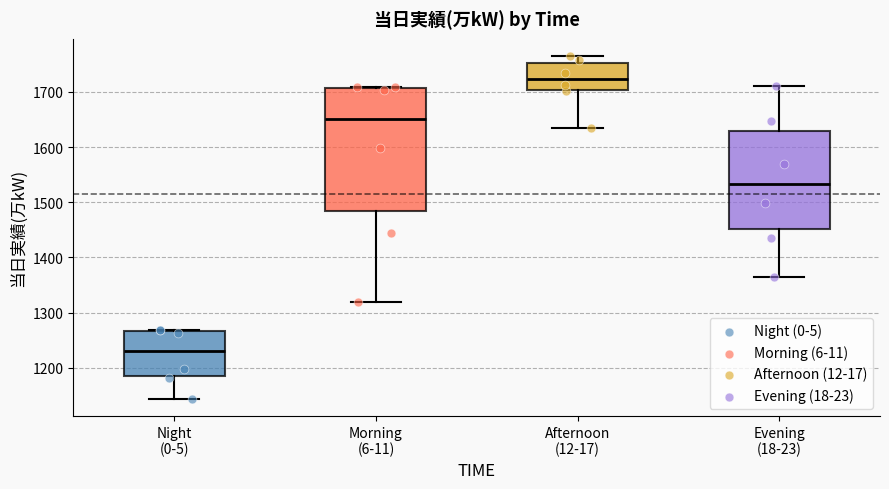

Which box is the tallest, from its lower edge to its upper edge?

Morning (6-11)